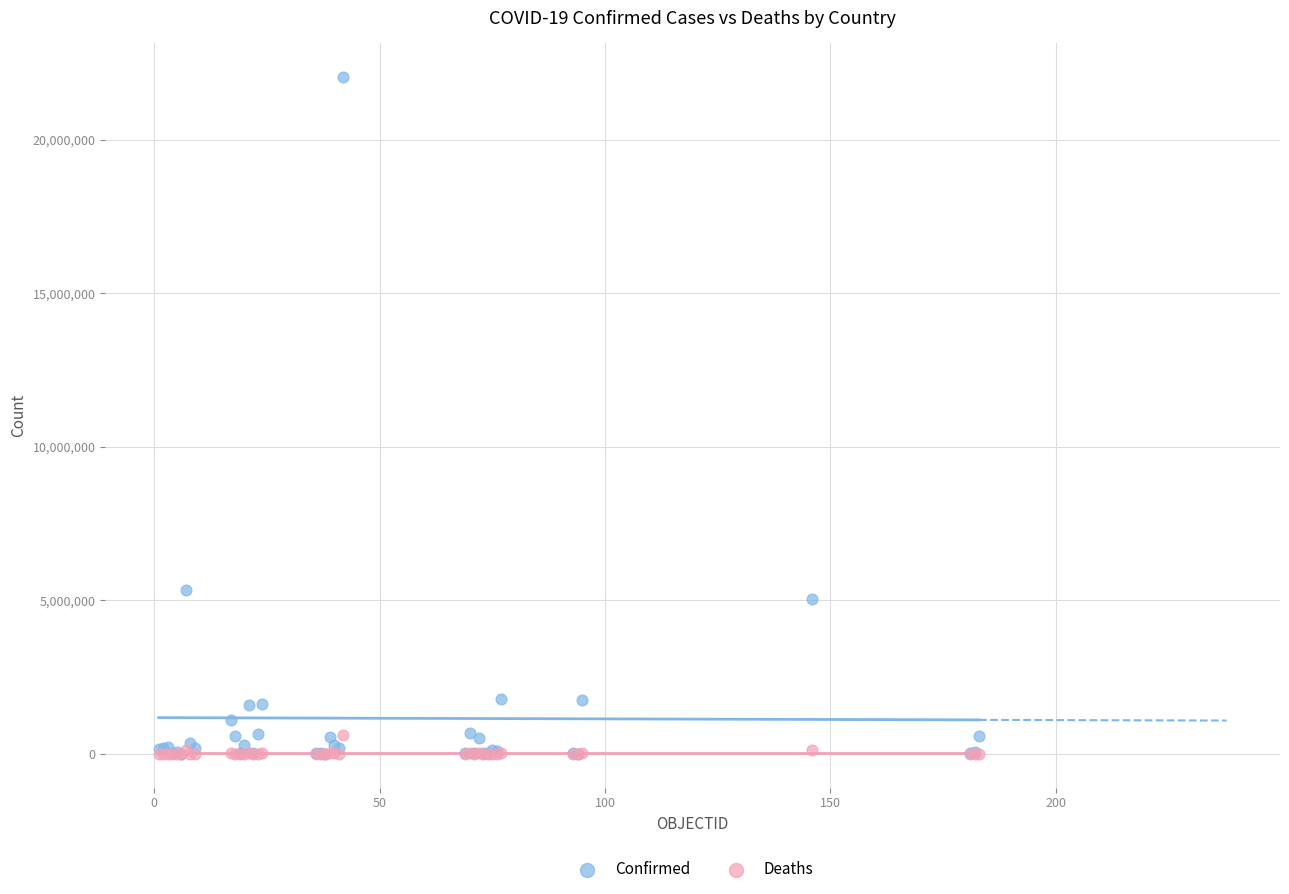

In the Confirmed series, what Y value is closest to 11016407?

5317633